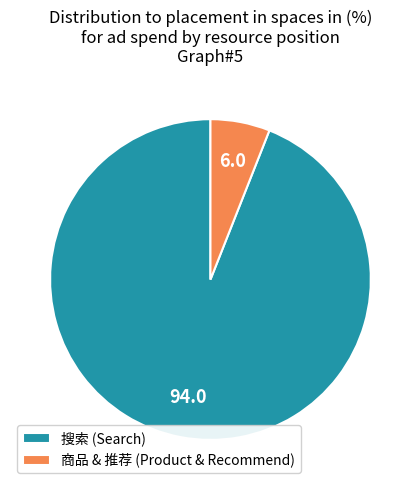

The 搜索 (Search) slice represents 83% of the pie. True or false?

False